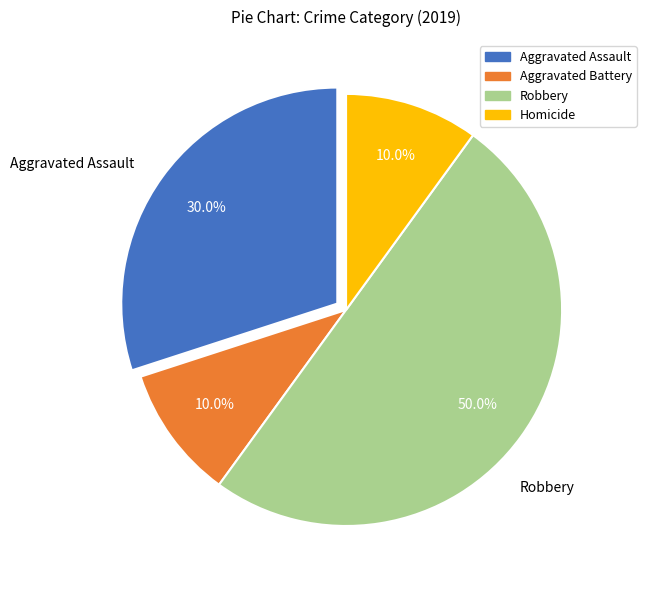

How many segments does this pie chart have?

4